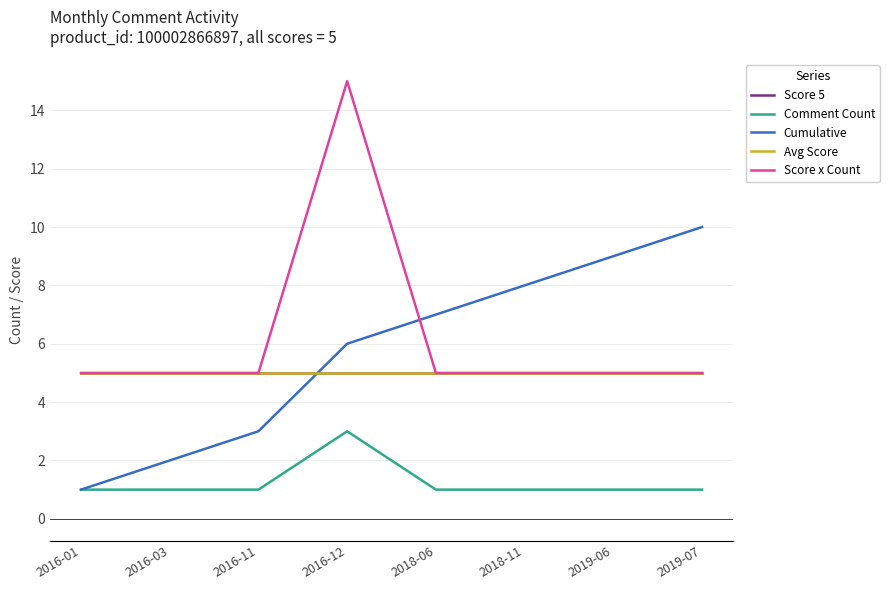

What is the sum of all Comment Count values?

10